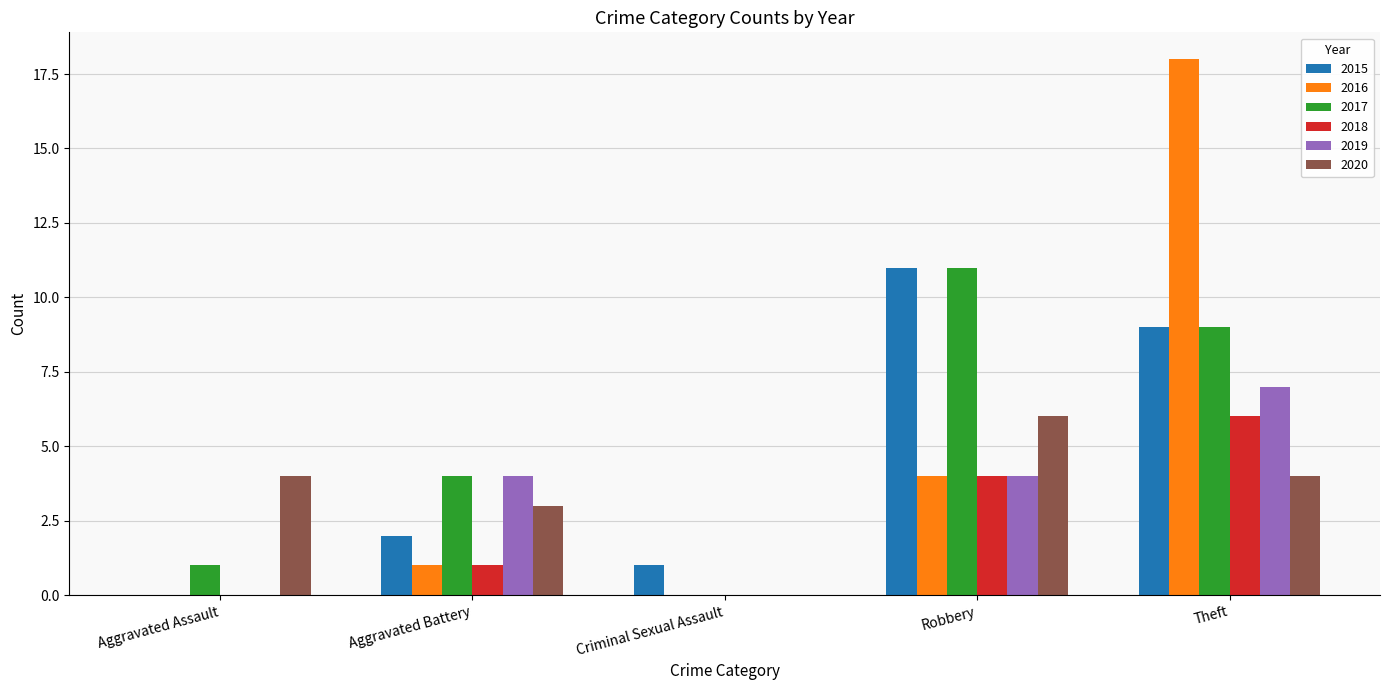

Which series changed the most between Aggravated Assault and Robbery?

2015